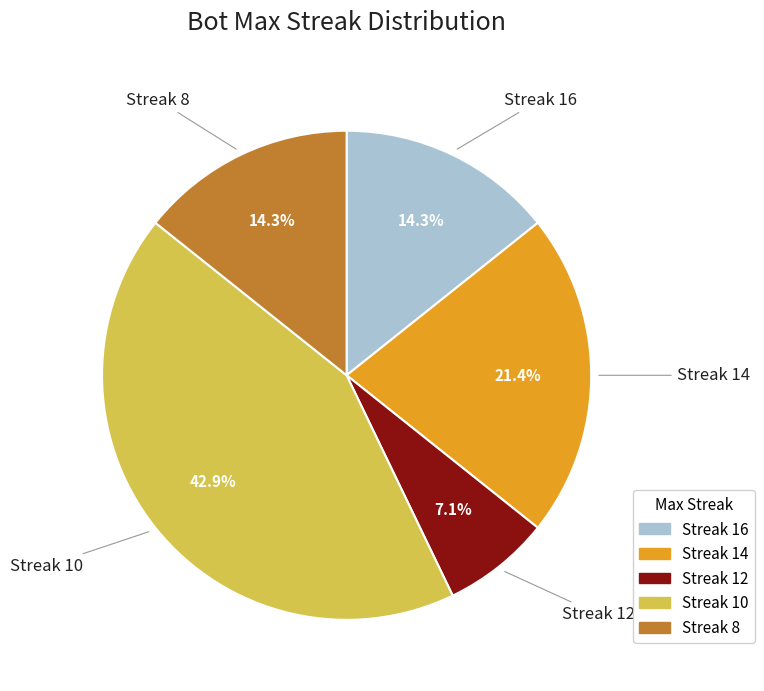

Does any single category account for the majority?

No